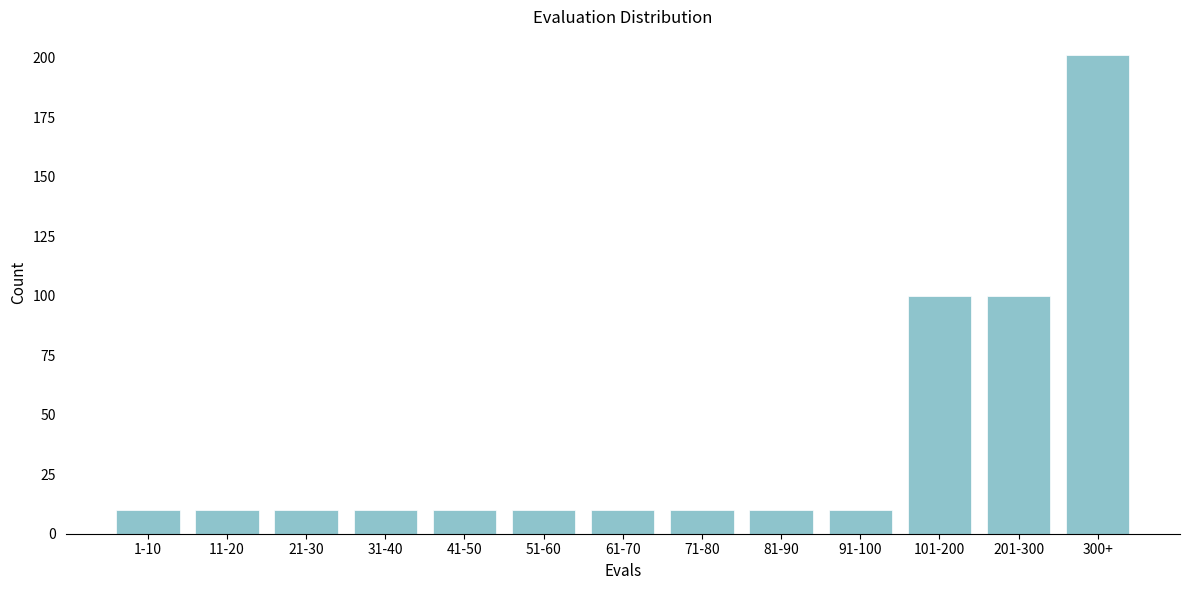

Reading left to right, list all the values displayed in this chart.

1-10=10	11-20=10	21-30=10	31-40=10	41-50=10	51-60=10	61-70=10	71-80=10	81-90=10	91-100=10	101-200=100	201-300=100	300+=201